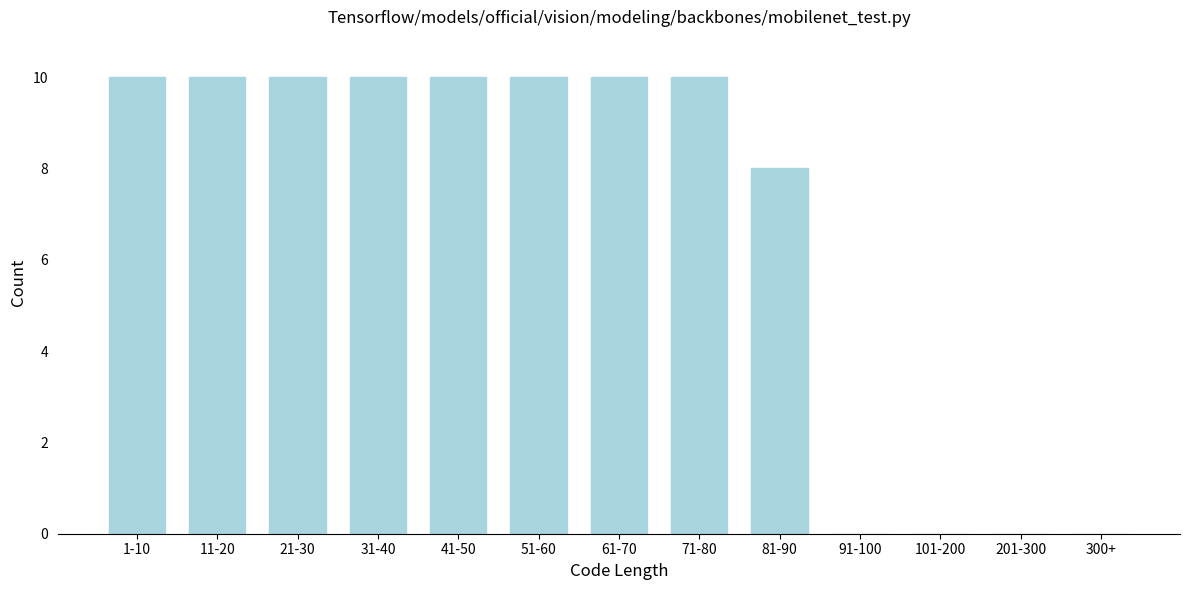

Reading left to right, what are all the values shown in this chart?

1-10=10	11-20=10	21-30=10	31-40=10	41-50=10	51-60=10	61-70=10	71-80=10	81-90=8	91-100=0	101-200=0	201-300=0	300+=0